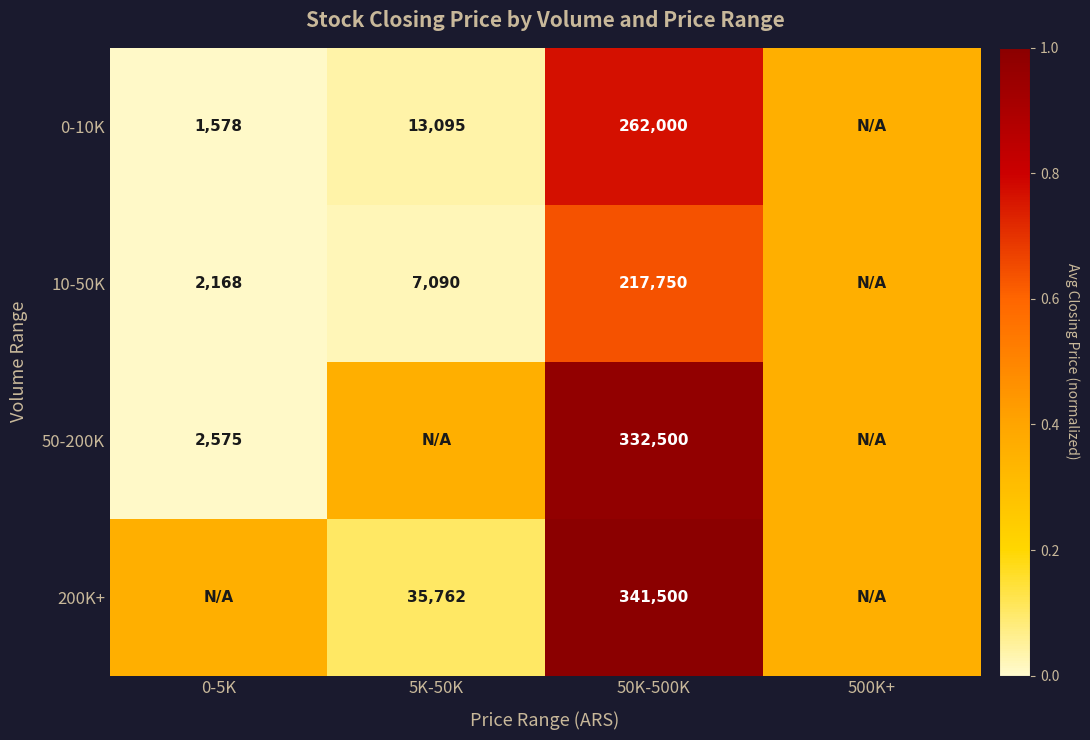

Which label corresponds to the smallest value in the chart?

0-5K